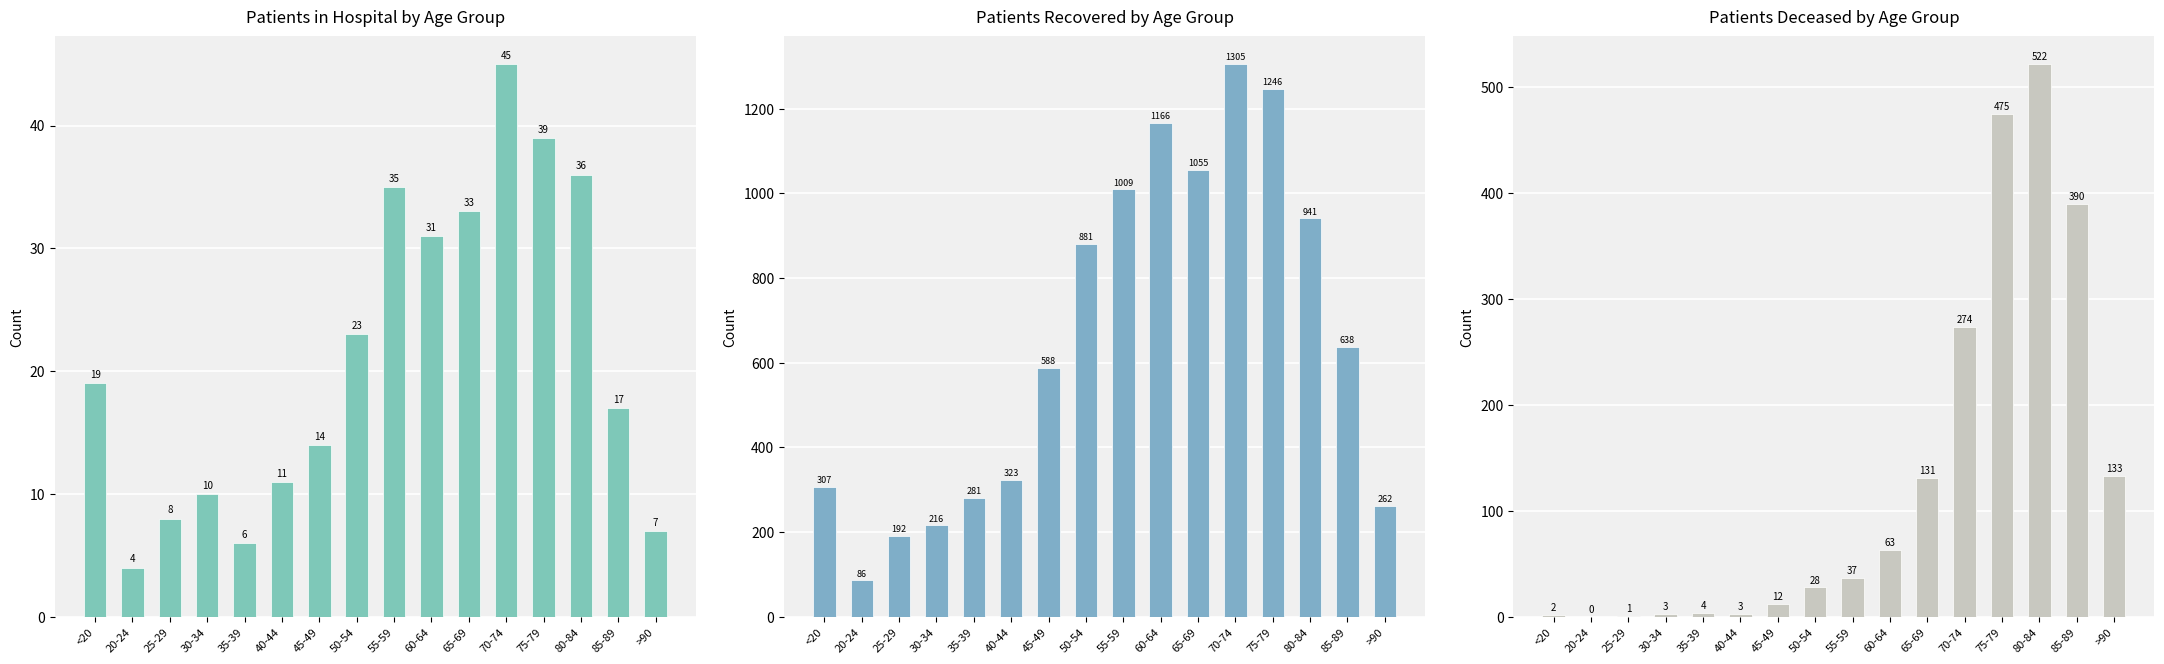

What is the average value of the patients_in_hospital series?

21